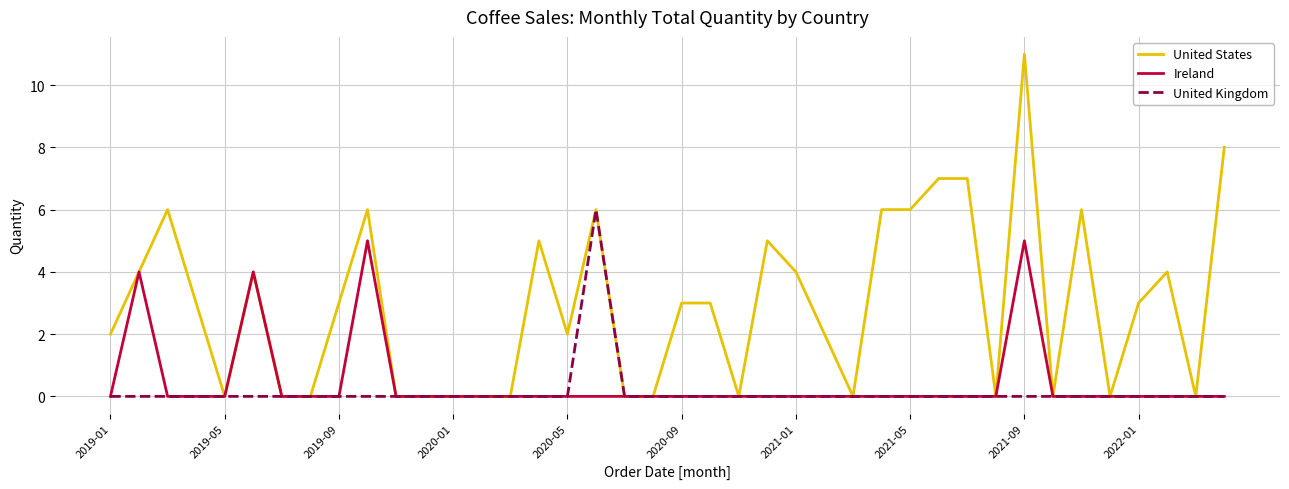

What is the difference between the maximum and minimum values in the Ireland series?

5